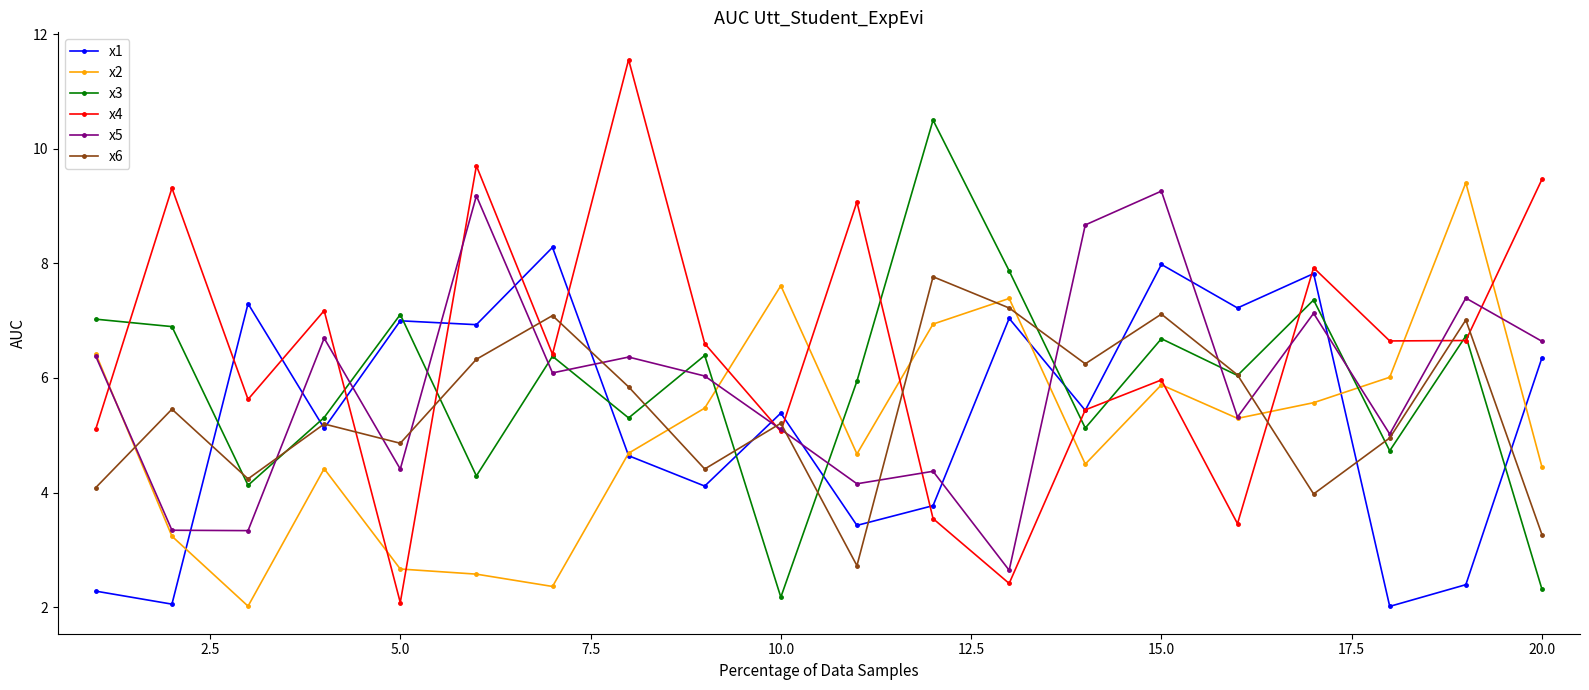

How many categories are shown in the chart?

20